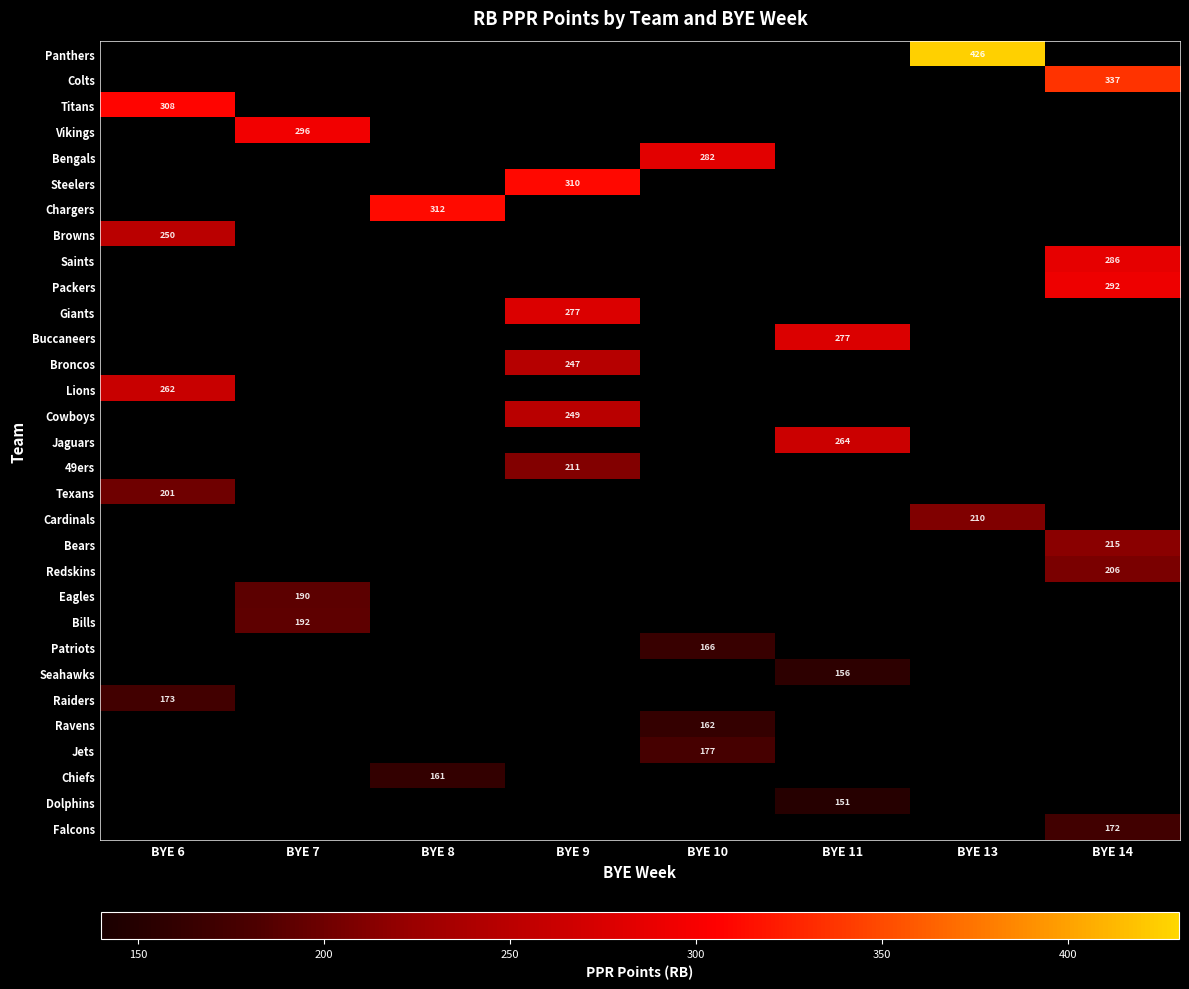

What value does the Titans series have at BYE 6?

308.0